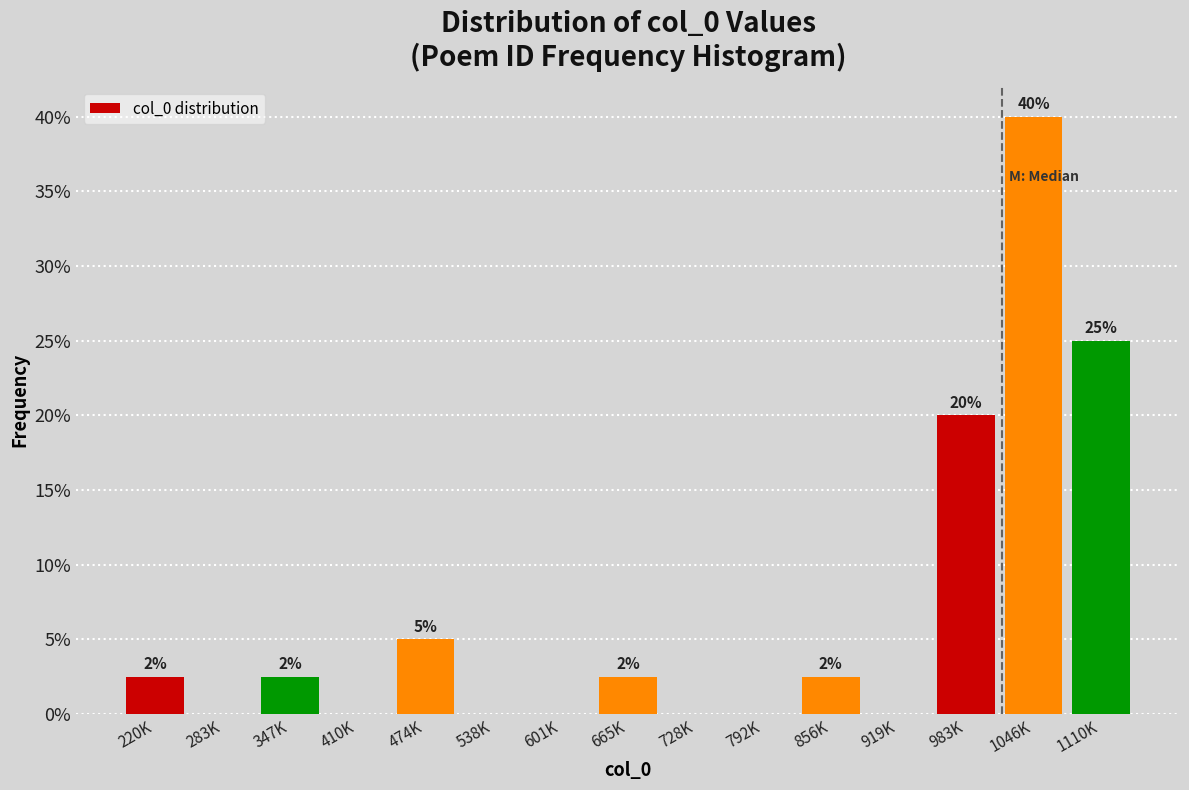

True or false: the data shows 10.9 at 983K.

False